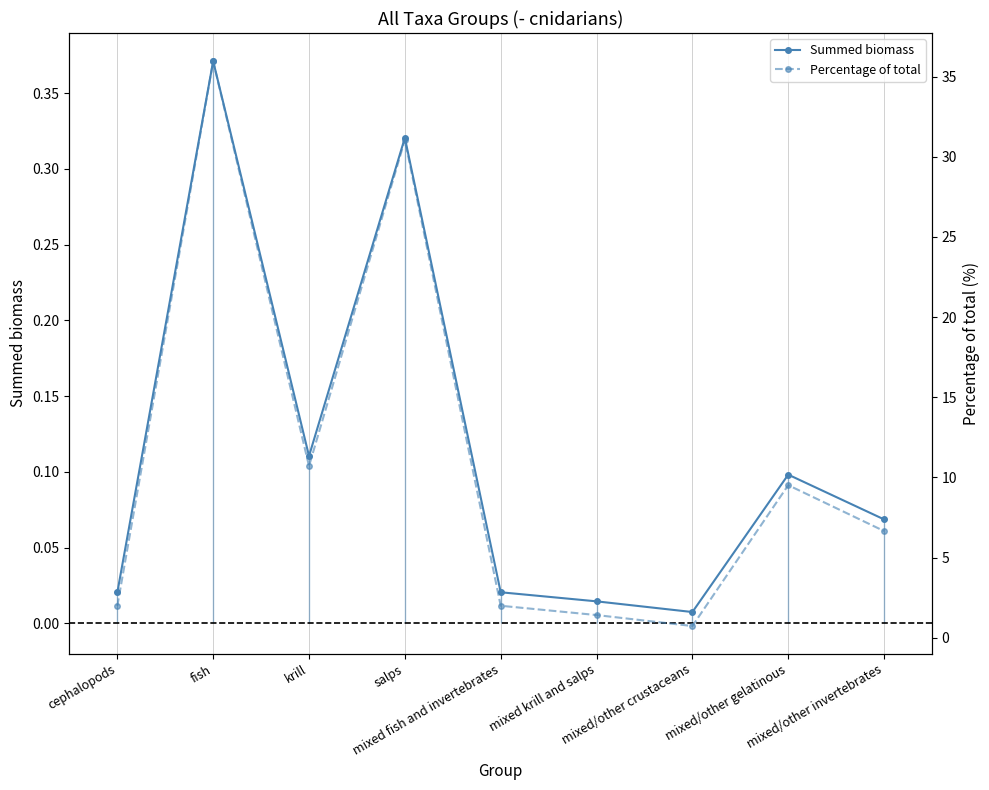

True or false: Summed biomass and Percentage of total intersect in this chart.

False